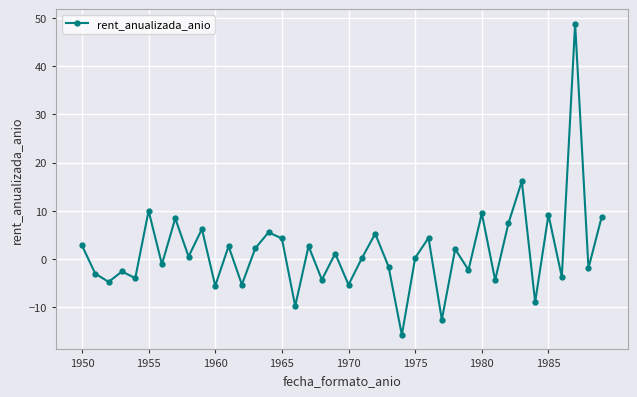

What is the value of the 4th point from the left?

-2.6